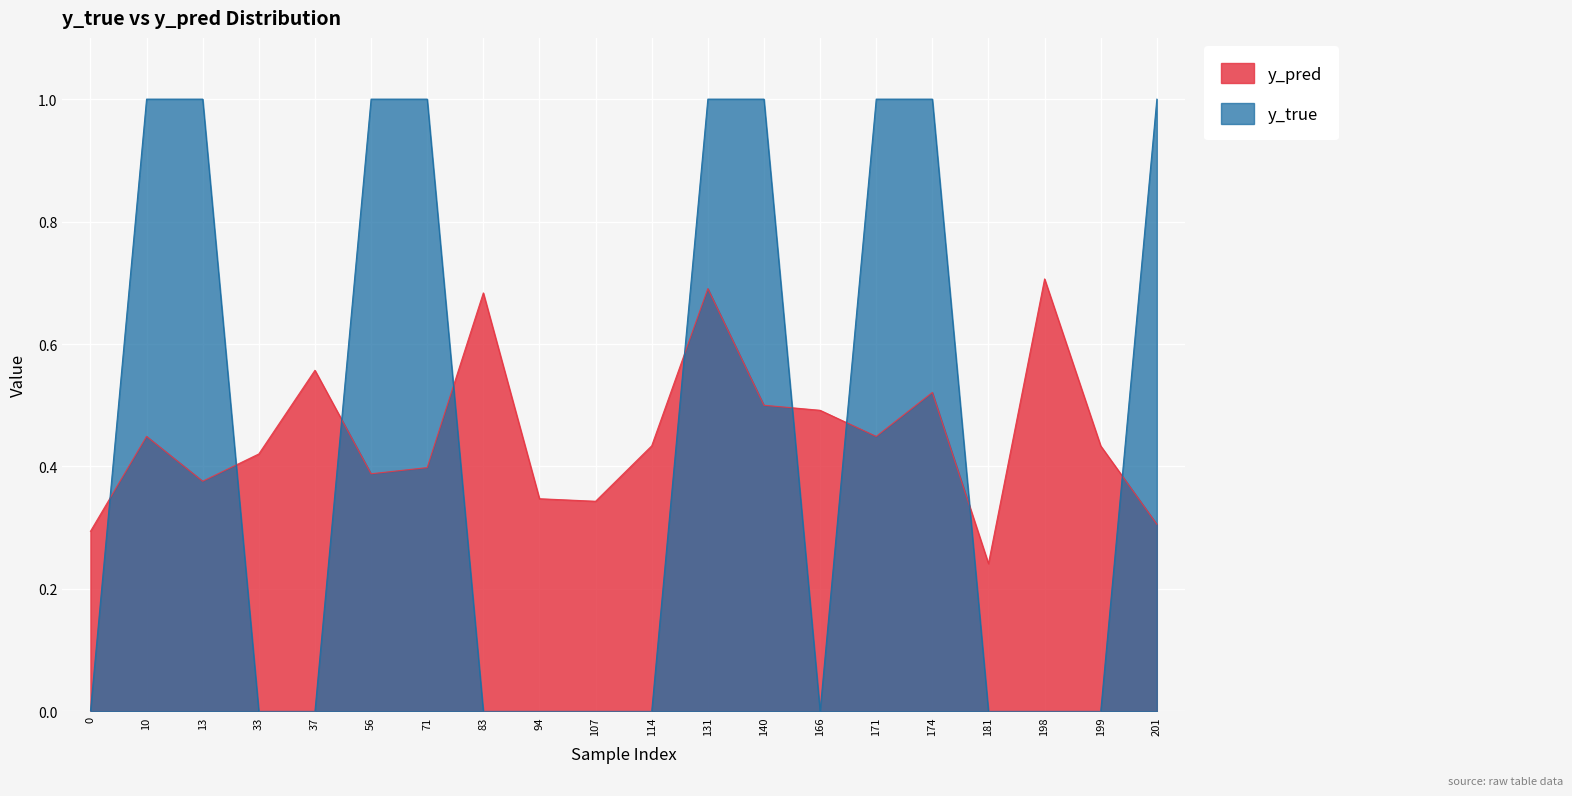

How many lines are shown in the chart?

2